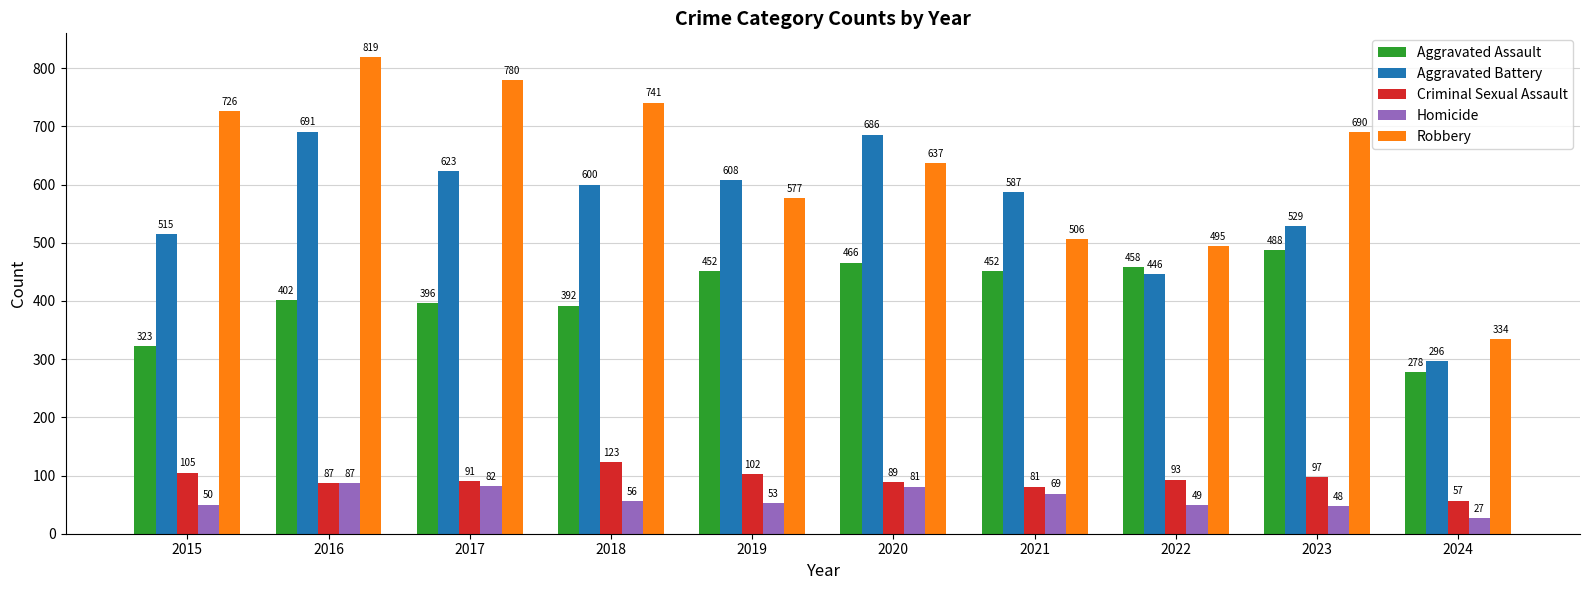

Read the Aggravated Assault value at 2018, to the nearest 50.

400